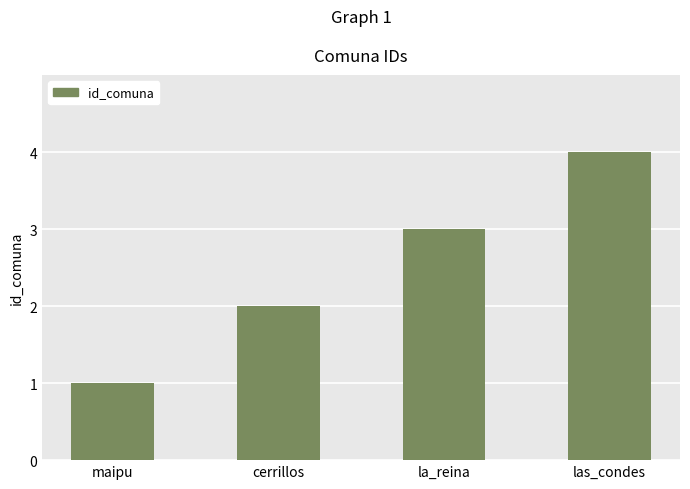

What is the difference between the maximum and minimum values?

3